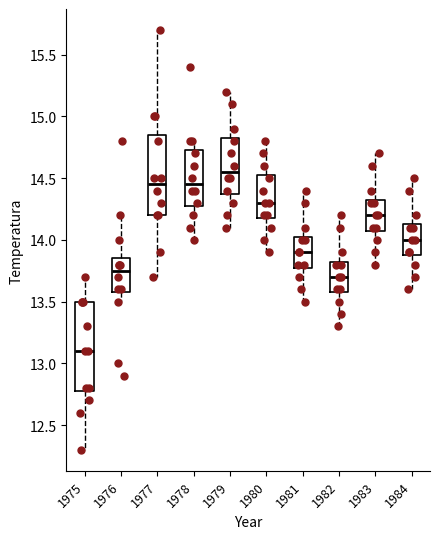

Reading left to right, transcribe this box plot: for each box, give where its median line is, the range the box spans, and where its two whiskers end, as read against the y-axis. The values are not printed on the chart, so give them approximately, as read against the axis.

1975: median 13.10, box 12.80 to 13.50, whiskers 12.30 to 13.70
1976: median 13.75, box 13.60 to 13.85, whiskers 13.50 to 14.20
1977: median 14.45, box 14.20 to 14.85, whiskers 13.70 to 15.70
1978: median 14.45, box 14.30 to 14.75, whiskers 14.00 to 14.80
1979: median 14.55, box 14.40 to 14.85, whiskers 14.10 to 15.20
1980: median 14.30, box 14.20 to 14.55, whiskers 13.90 to 14.80
1981: median 13.90, box 13.80 to 14.05, whiskers 13.50 to 14.40
1982: median 13.70, box 13.60 to 13.85, whiskers 13.30 to 14.20
1983: median 14.20, box 14.10 to 14.35, whiskers 13.80 to 14.70
1984: median 14.00, box 13.90 to 14.15, whiskers 13.60 to 14.50